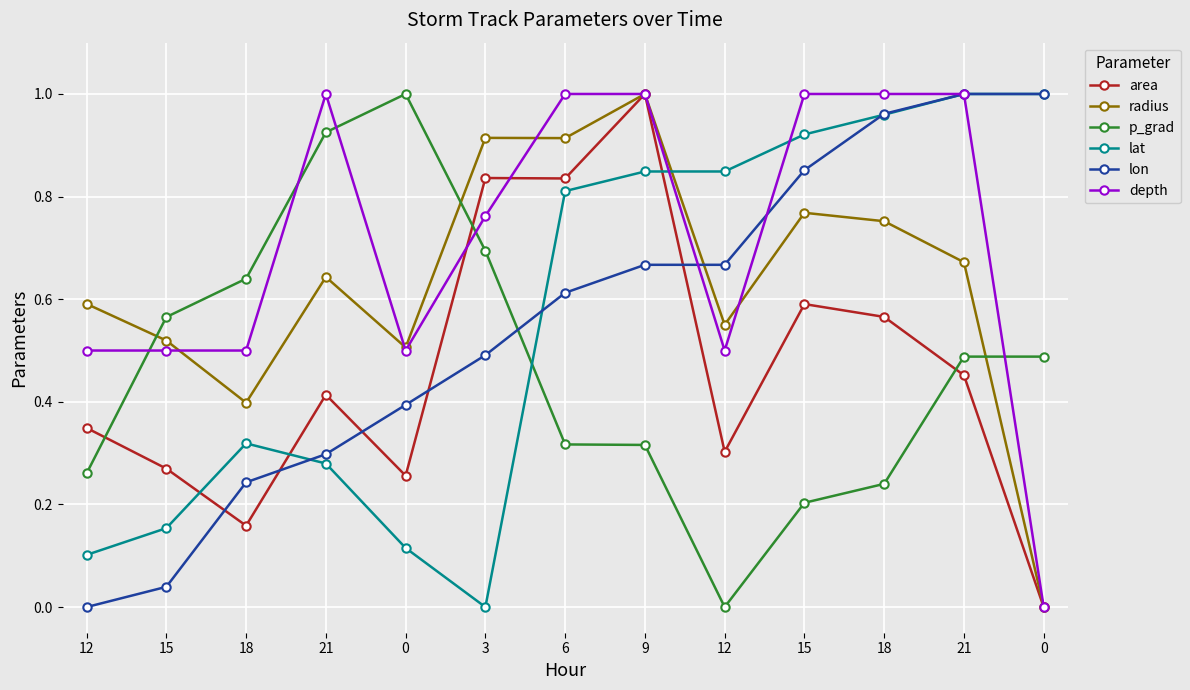

What are all the series names shown in the legend?

area, radius, p_grad, lat, lon, depth